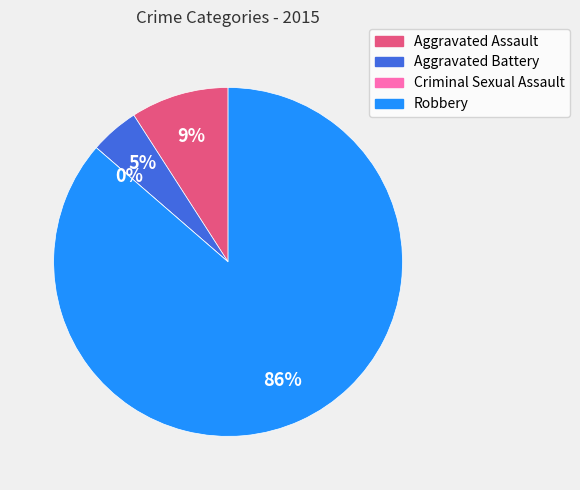

Rank the categories by value from lowest to highest.

Criminal Sexual Assault, Aggravated Battery, Aggravated Assault, Robbery